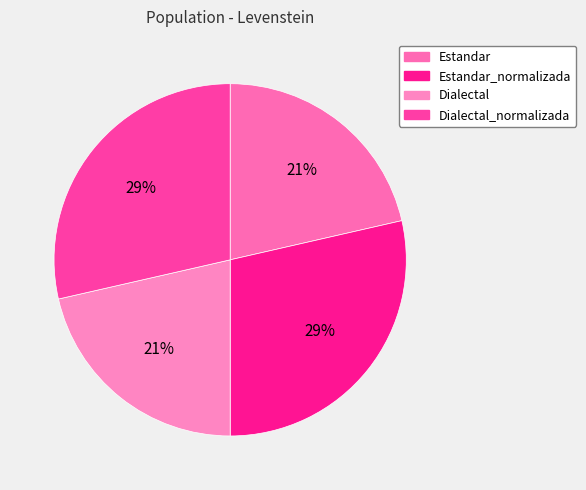

Which slice is the smallest?

Estandar